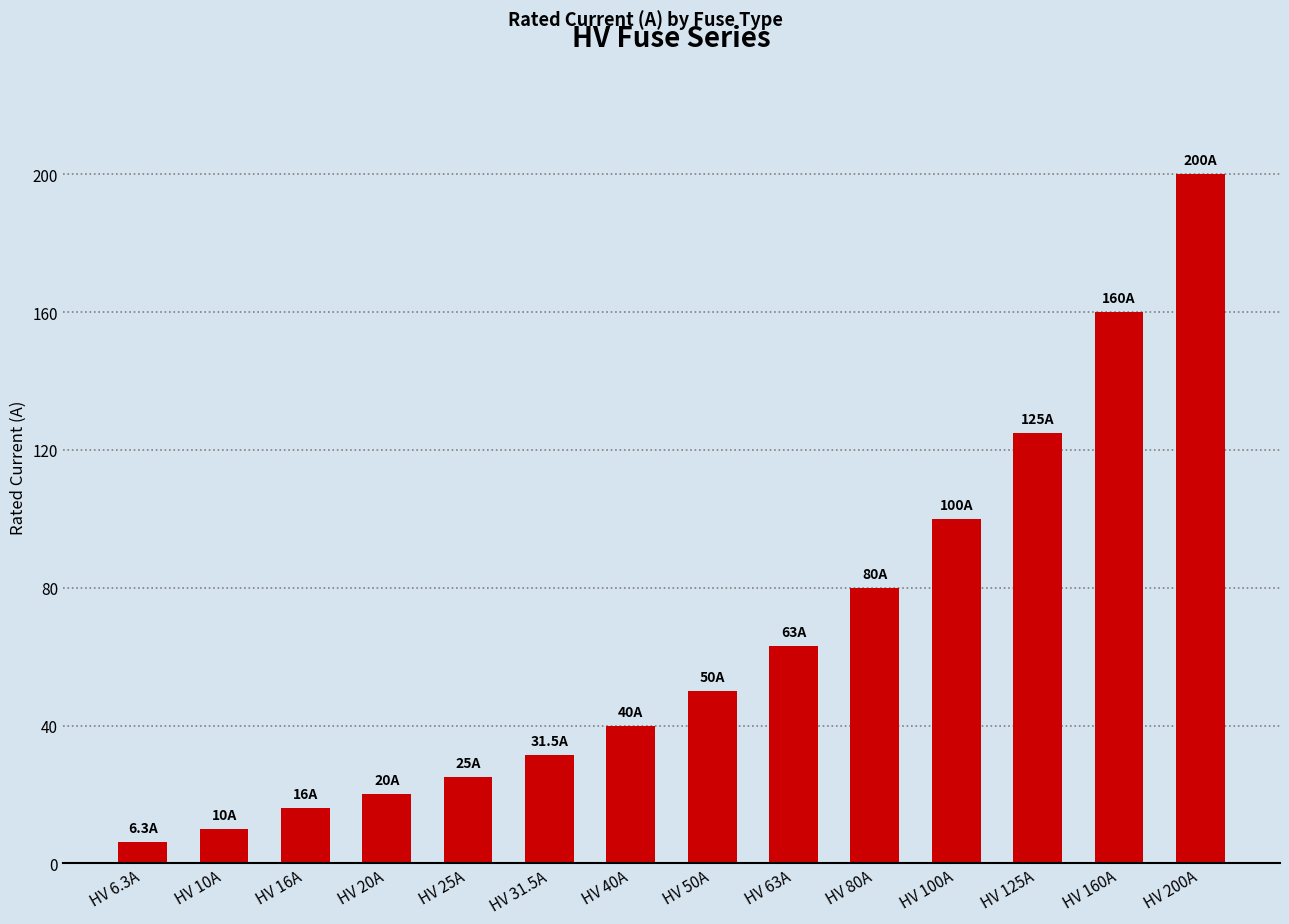

What value does the data have at HV 6.3A?

6.3